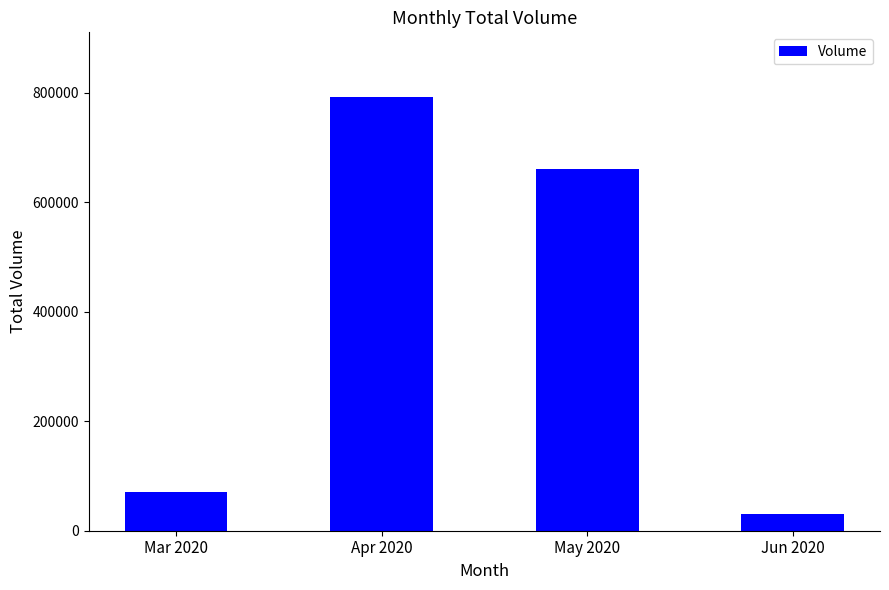

Are the bars horizontal?

No